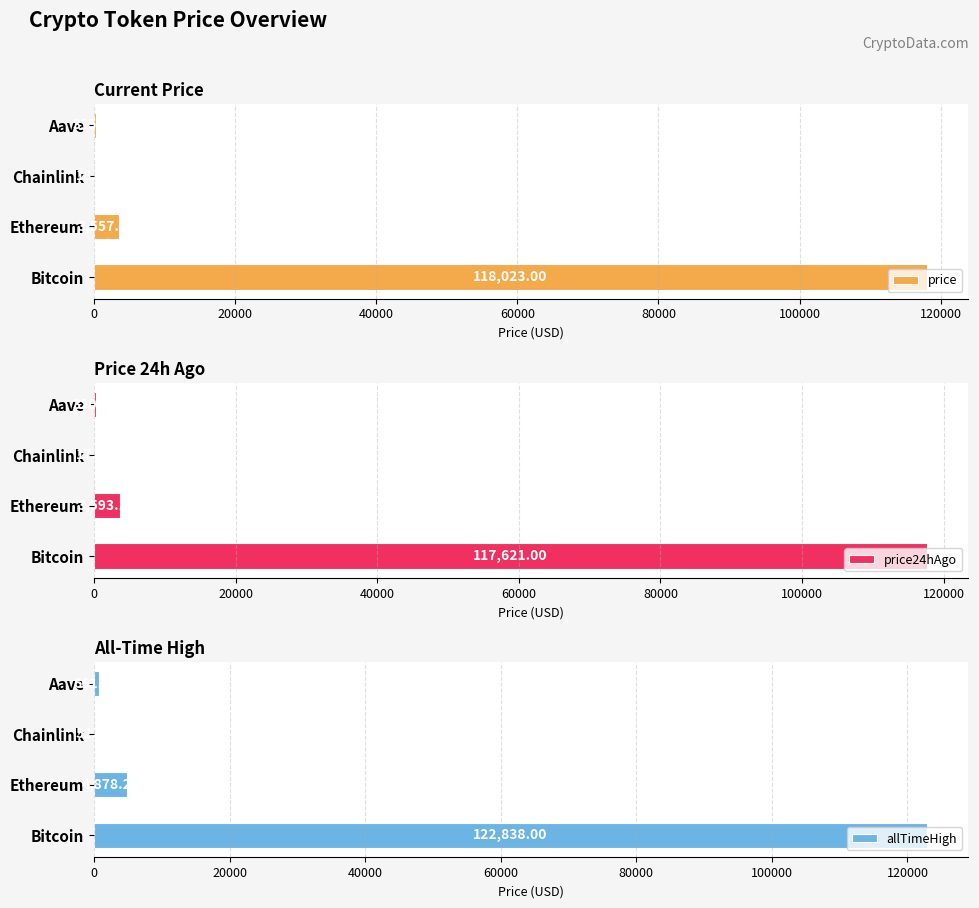

Reading left to right, what are all the values shown in this chart?

price: 118023.0	3557.5	18.3	316.0
price24hAgo: 117621.0	3593.2	17.9	320.1
allTimeHigh: 122838.0	4878.3	52.7	661.7